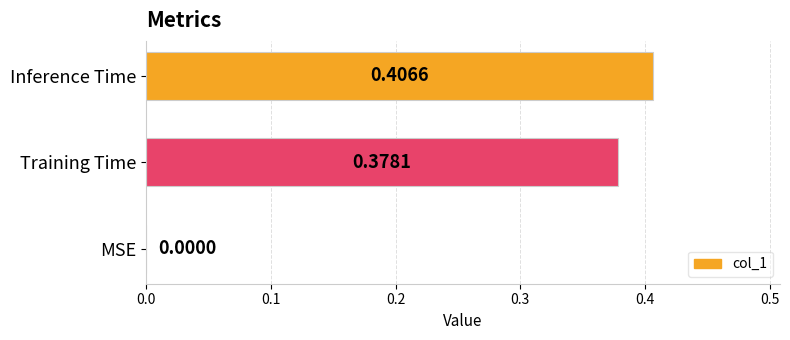

At which category does the chart reach its peak across all series?

Inference Time